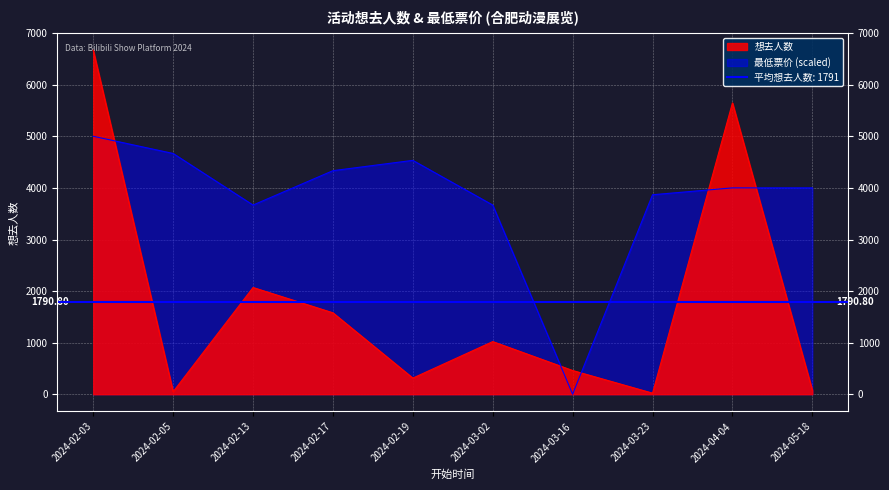

At how many categories does at least one series exceed 6509?

1